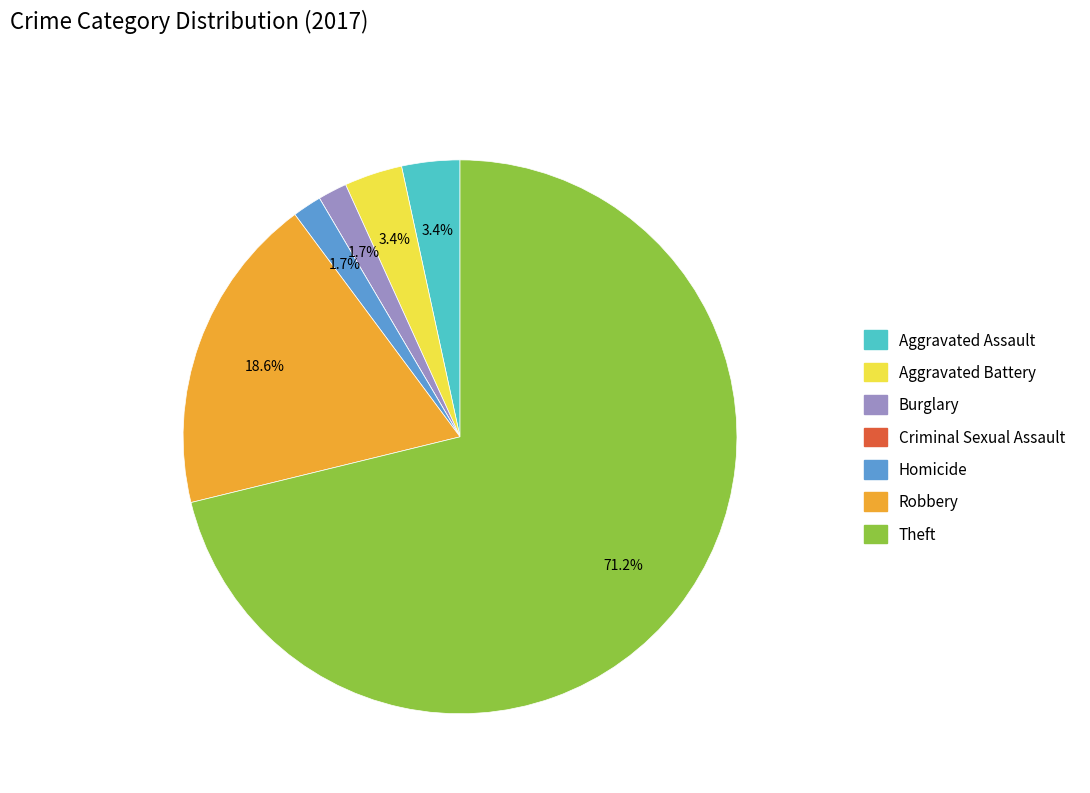

Which slice is the largest?

Theft